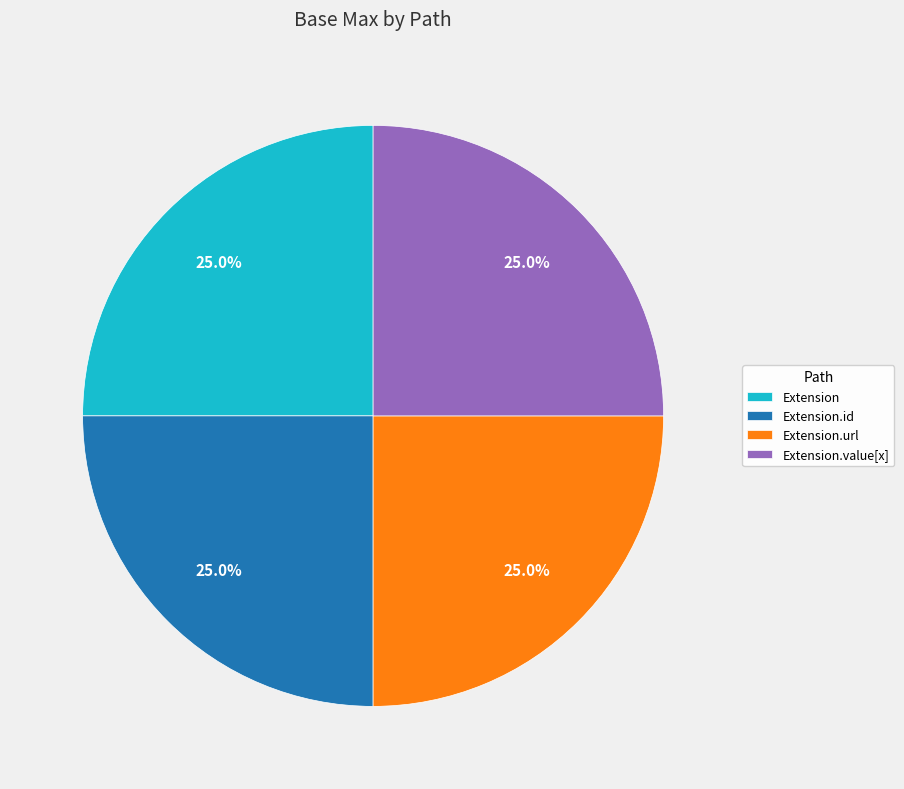

Count the number of slices in the pie.

4